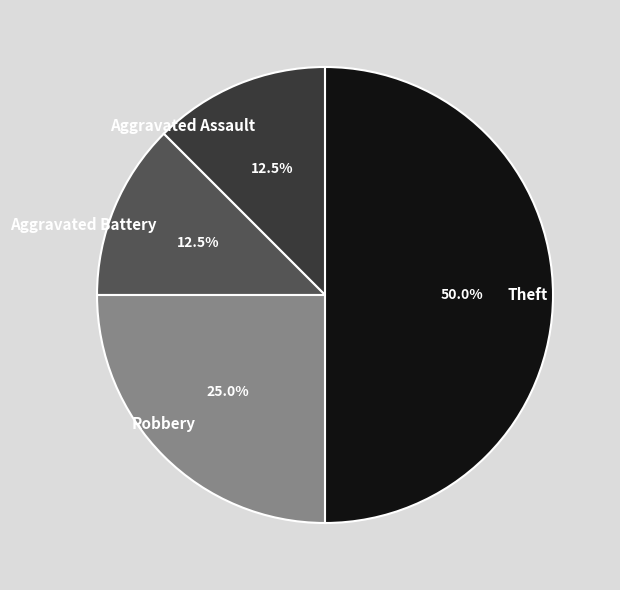

Which slice is the largest?

Theft